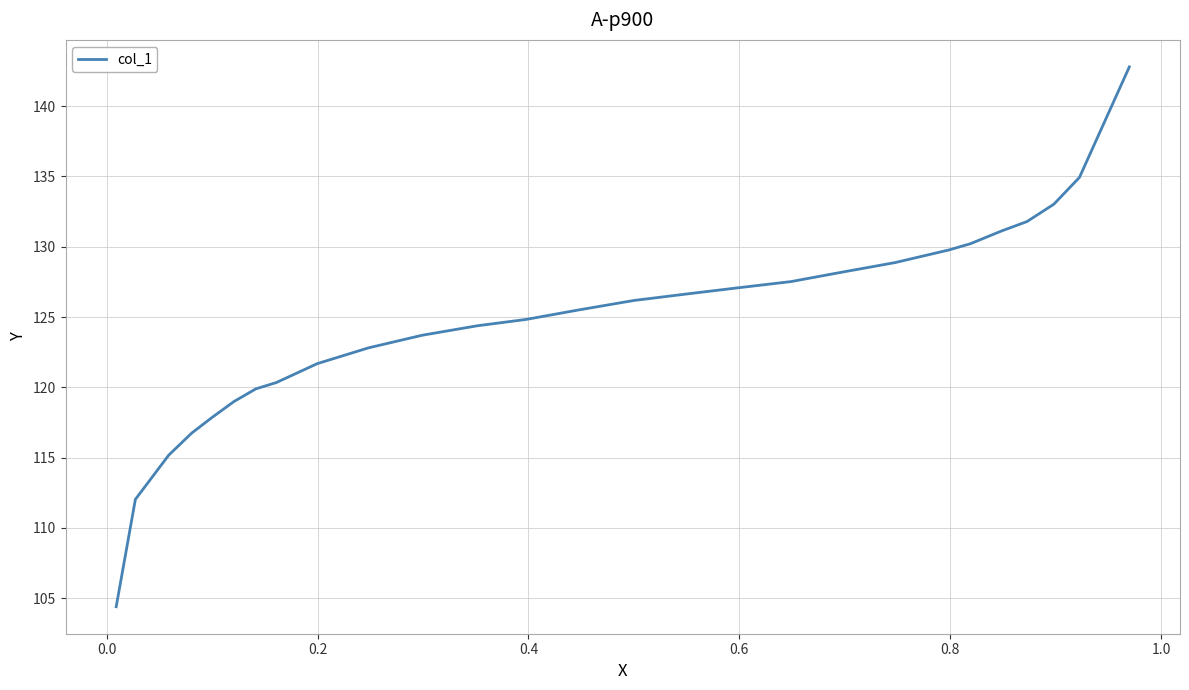

What is the difference between the maximum and minimum values?

38.4